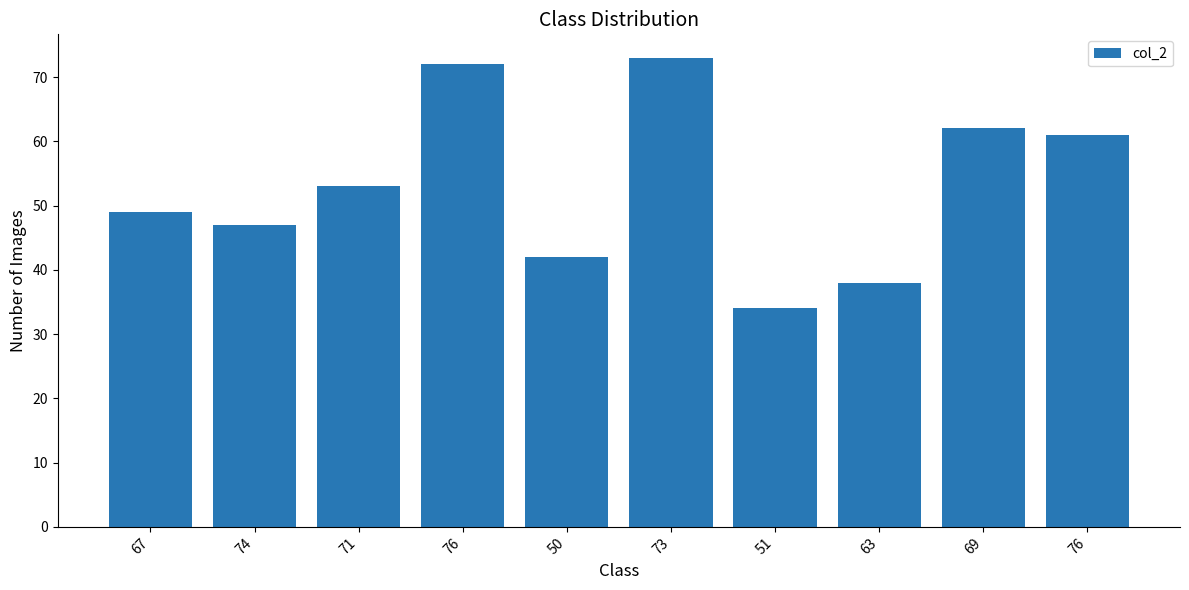

List the labels in order of value, smallest first.

51, 63, 50, 74, 67, 71, 76, 69, 76, 73